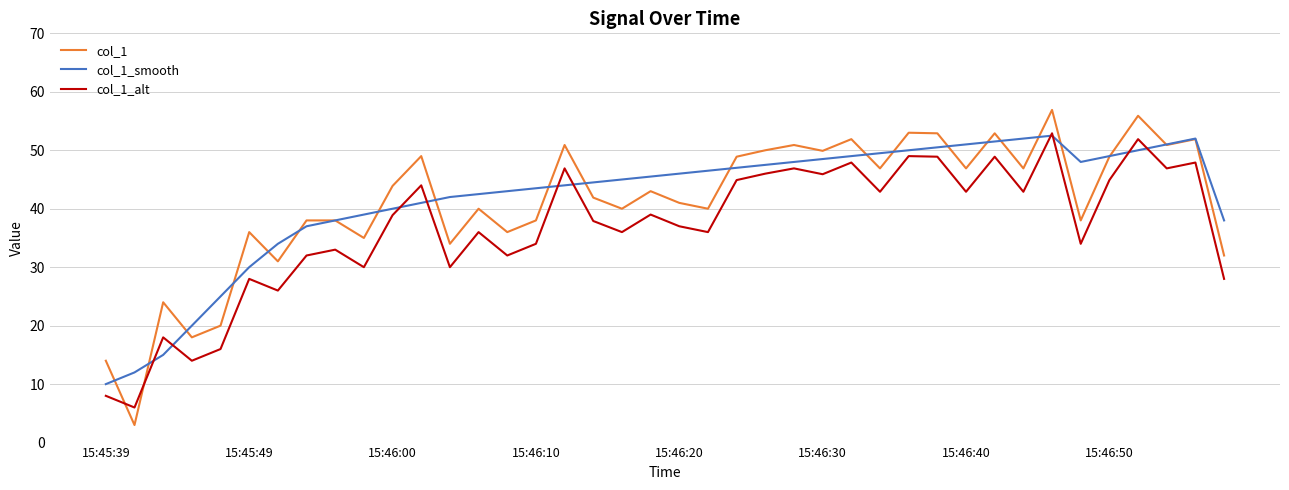

Which series ends up on top after the final intersection of col_1_alt and col_1?

col_1